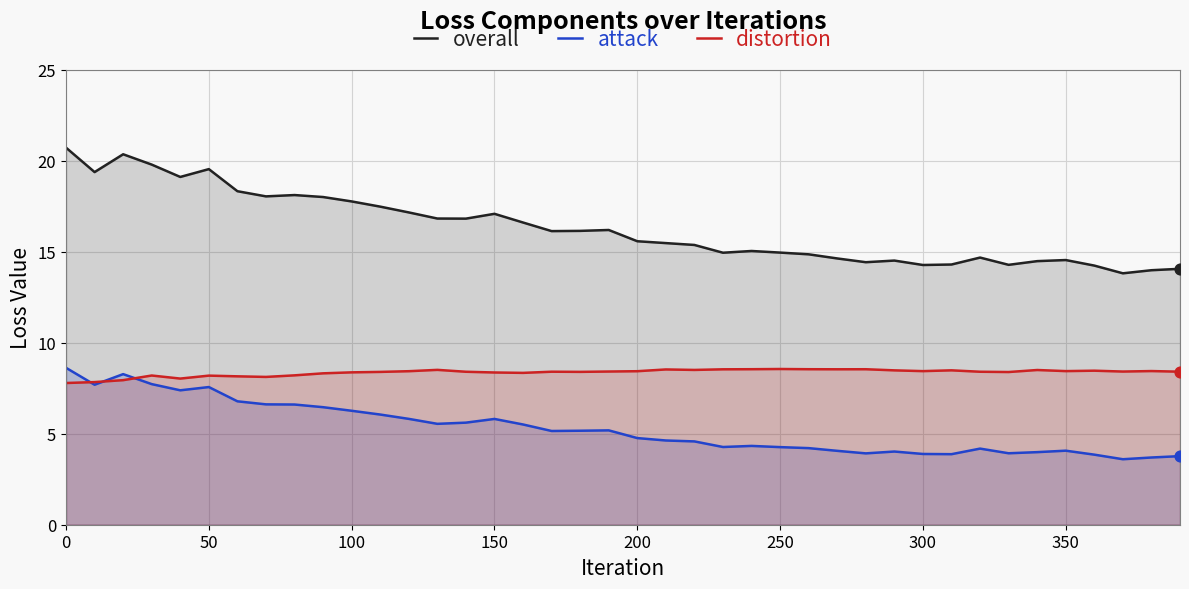

Which series has the widest spread of Y values?

overall